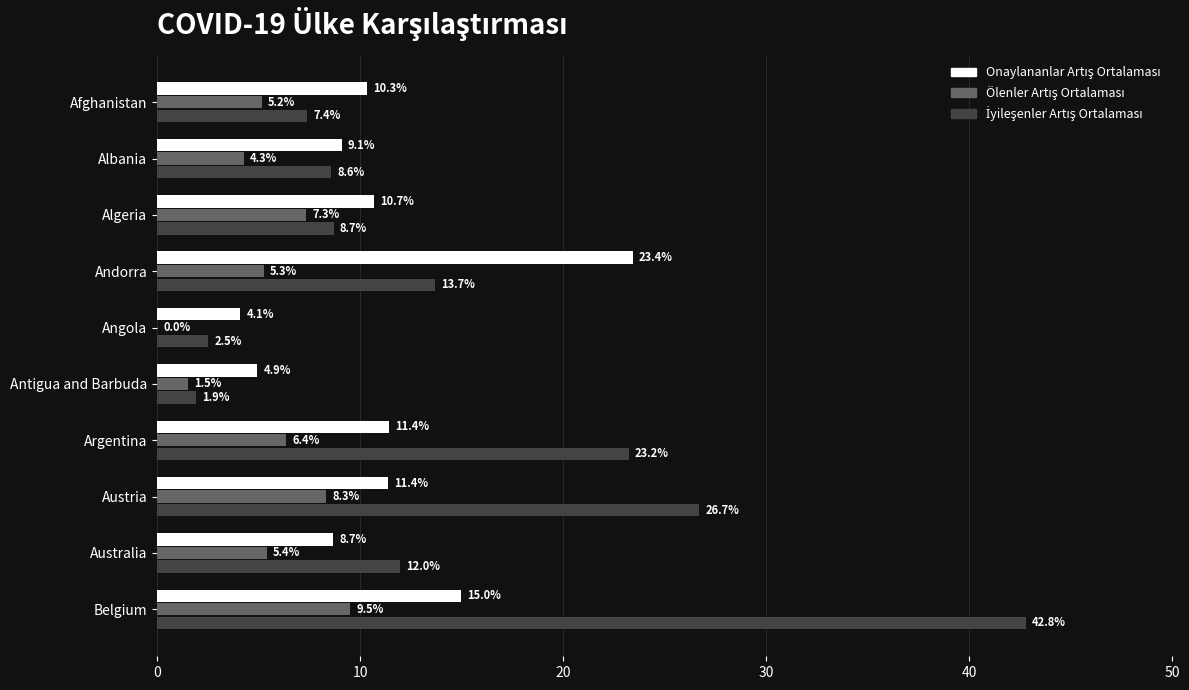

At which category is the sum across all series the highest?

Belgium